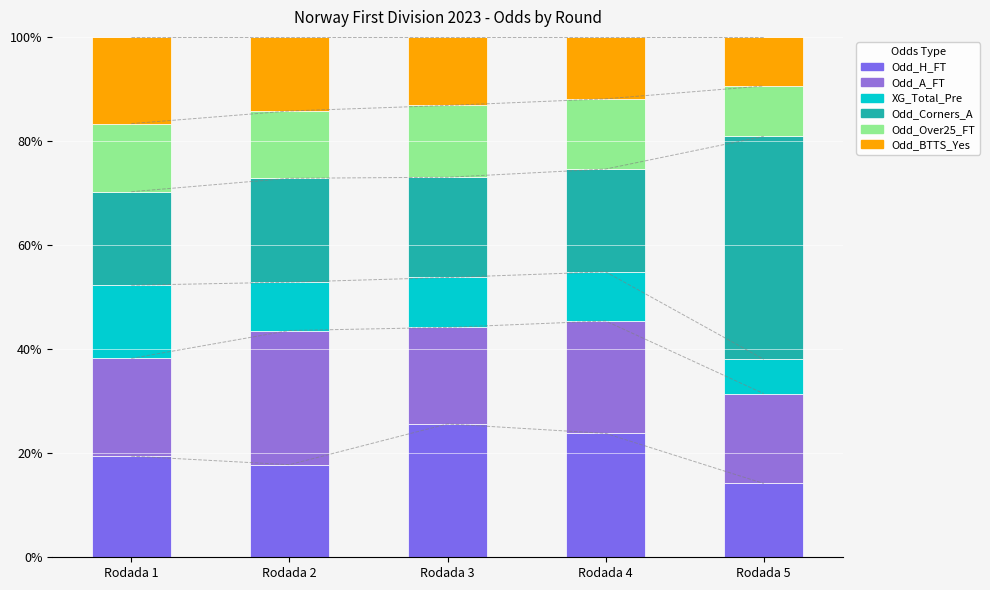

Reading left to right, extract all data points from this chart.

Odd_H_FT: Rodada 1=19.4	Rodada 2=17.8	Rodada 3=25.6	Rodada 4=23.8	Rodada 5=14.2
Odd_A_FT: Rodada 1=18.8	Rodada 2=25.8	Rodada 3=18.5	Rodada 4=21.6	Rodada 5=17.3
XG_Total_Pre: Rodada 1=14.1	Rodada 2=9.3	Rodada 3=9.6	Rodada 4=9.4	Rodada 5=6.6
Odd_Corners_A: Rodada 1=18.0	Rodada 2=20.0	Rodada 3=19.3	Rodada 4=19.8	Rodada 5=42.8
Odd_Over25_FT: Rodada 1=13.1	Rodada 2=12.9	Rodada 3=13.8	Rodada 4=13.5	Rodada 5=9.7
Odd_BTTS_Yes: Rodada 1=16.7	Rodada 2=14.2	Rodada 3=13.2	Rodada 4=11.9	Rodada 5=9.4